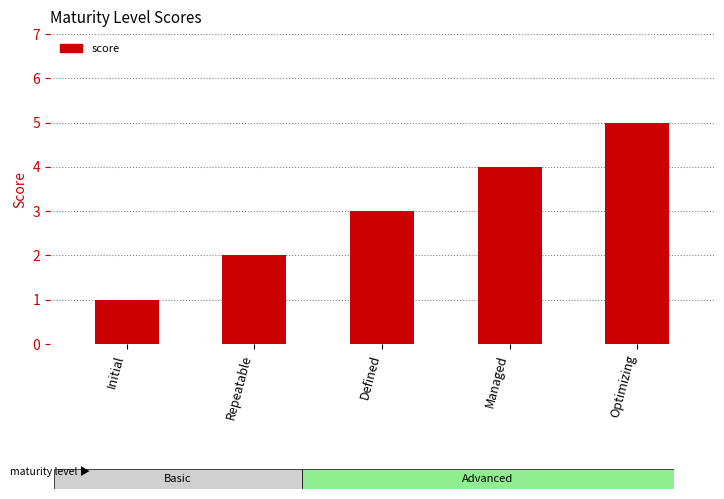

What is the value of the 2nd bar from the left?

2